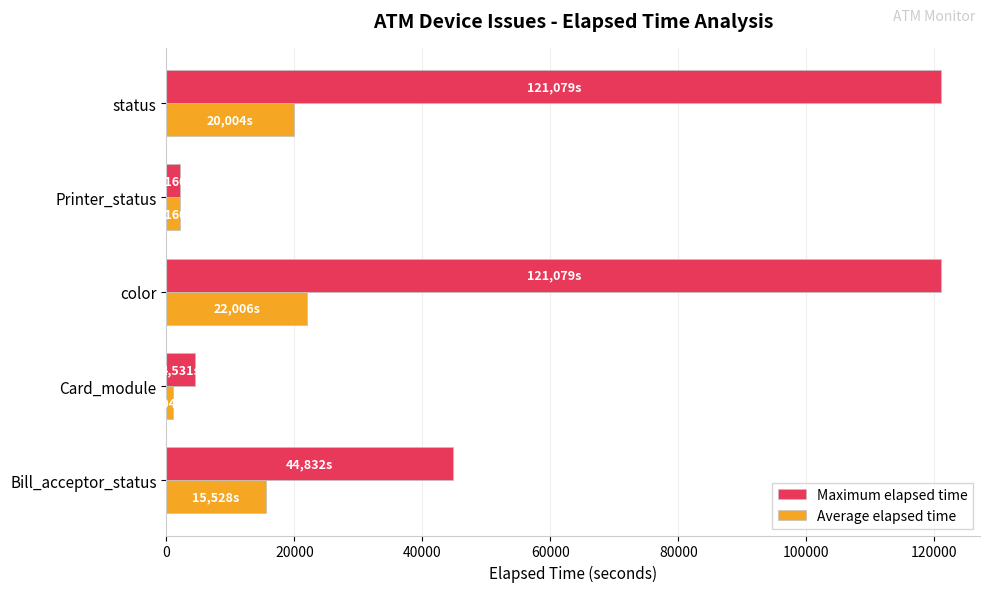

Is the value of Average elapsed time at color greater than the value of Maximum elapsed time at Bill_acceptor_status?

No